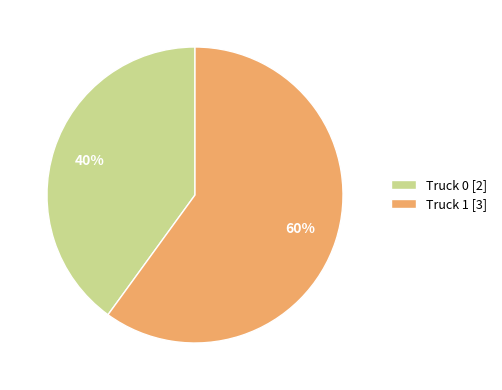

To the nearest percent, what is the difference between the Truck 1 and Truck 0 slice percentages?

20%